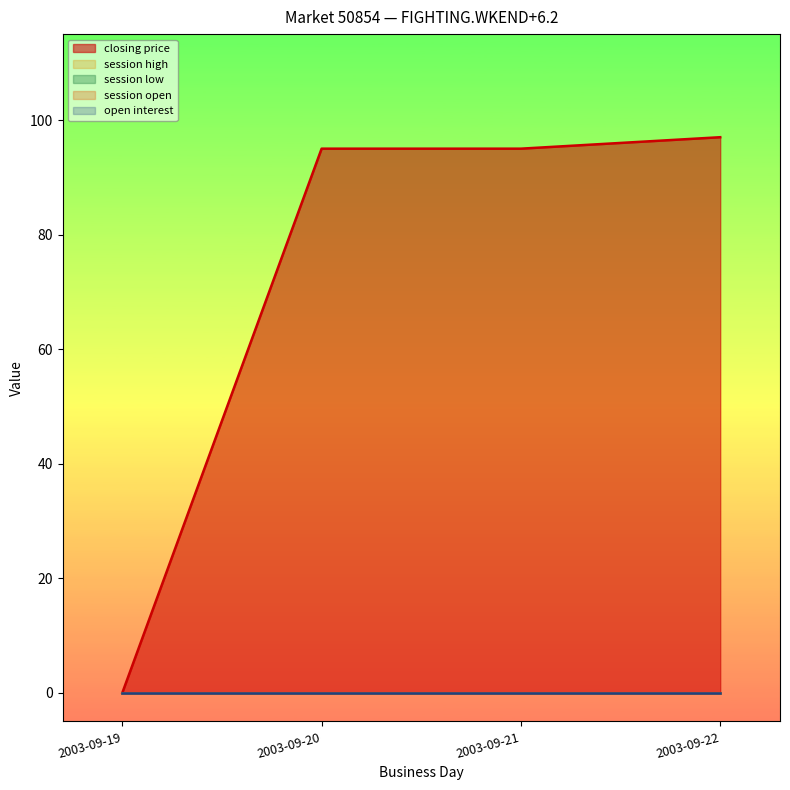

Between 2003-09-20 and 2003-09-21, which series saw the biggest shift?

closing price